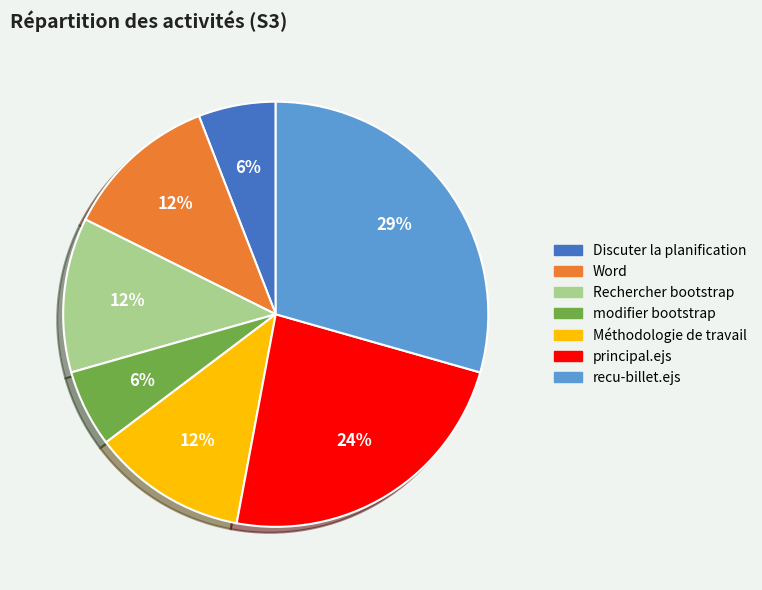

Is there a majority slice in this chart?

No